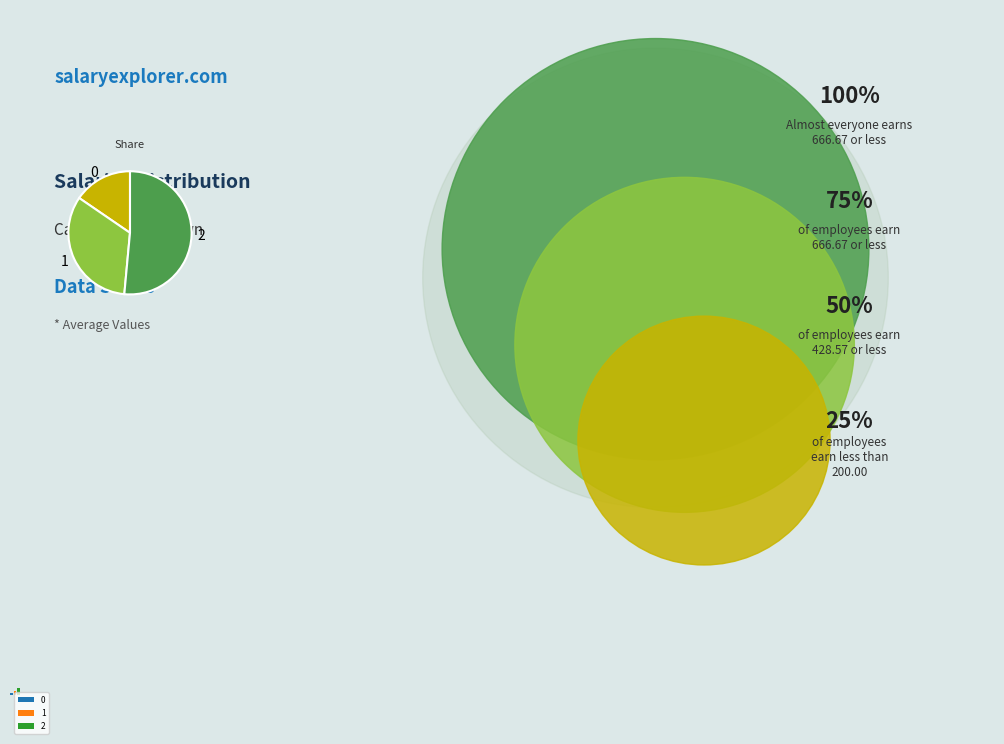

How many segments does this pie chart have?

3